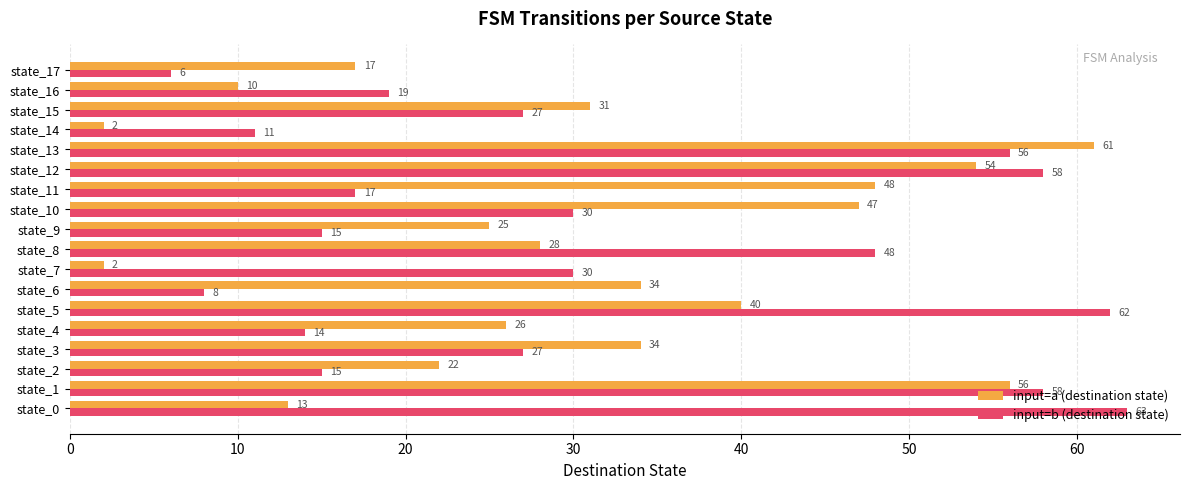

List the series in order of their overall mean, highest first.

input=b (destination state), input=a (destination state)